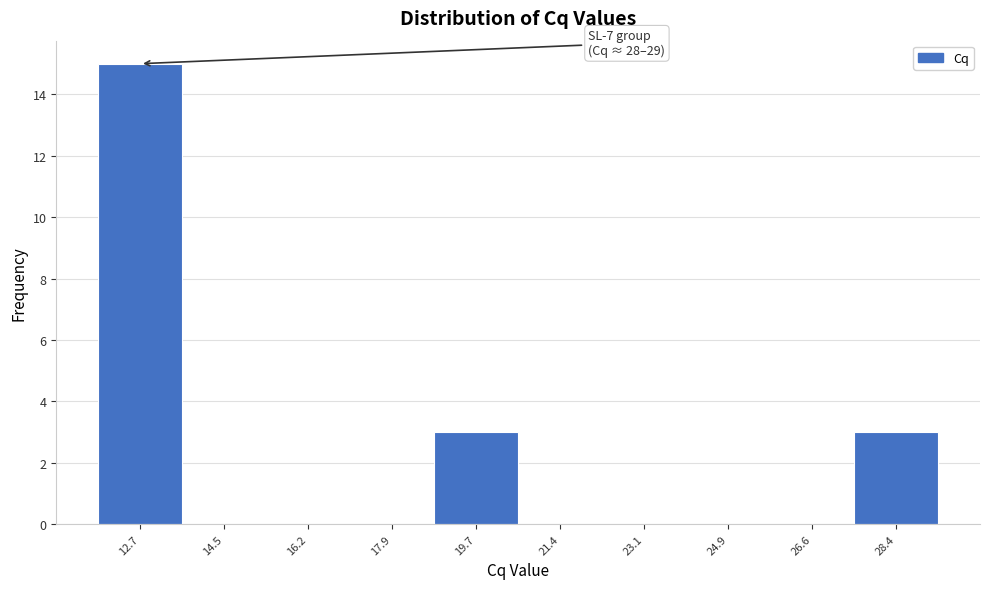

Over which range of the x-axis is the bar tallest?

11.8 to 13.6